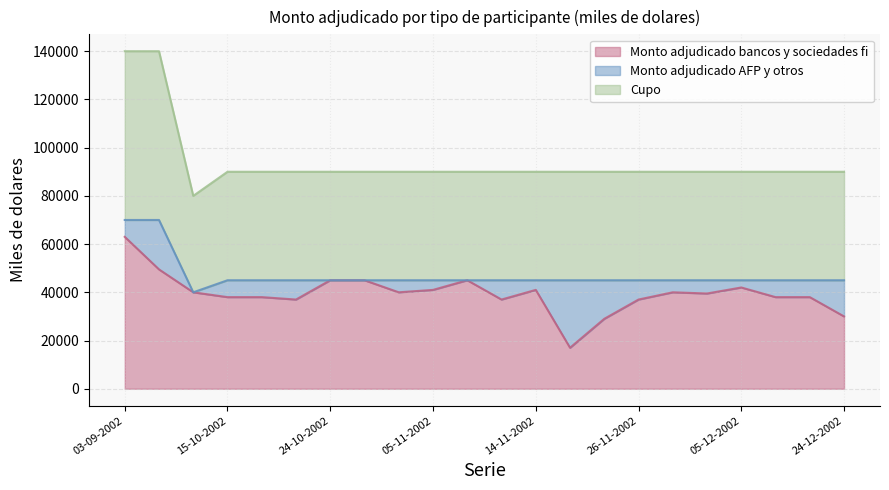

At which label does Monto adjudicado bancos y sociedades fi reach its peak?

03-09-2002